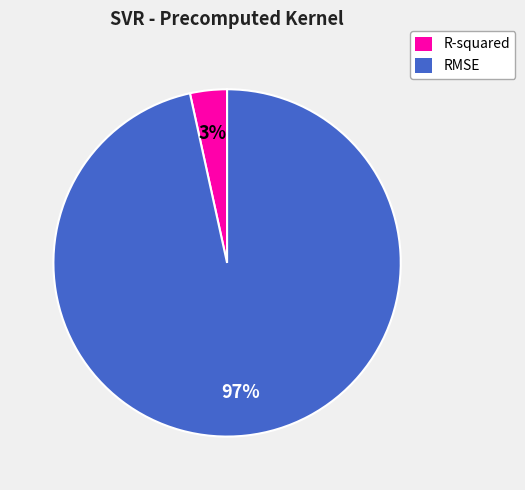

To the nearest percent, what is the average slice percentage?

50%